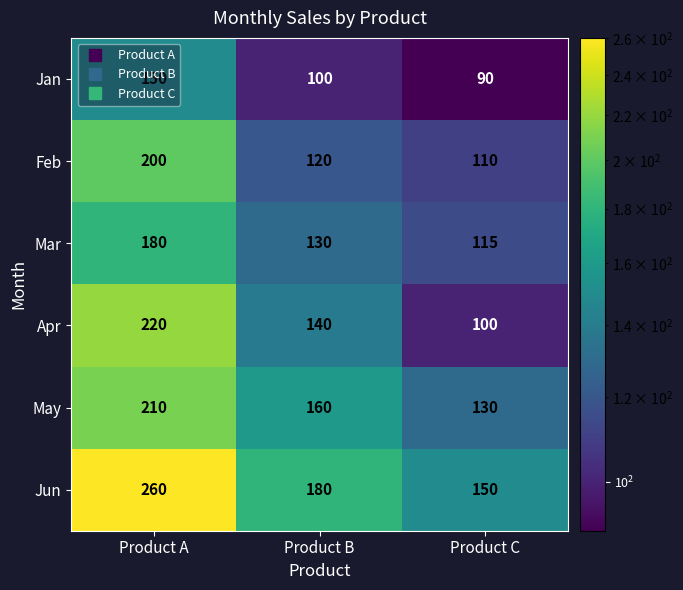

Count the Apr values in the range 100 to 220.

3